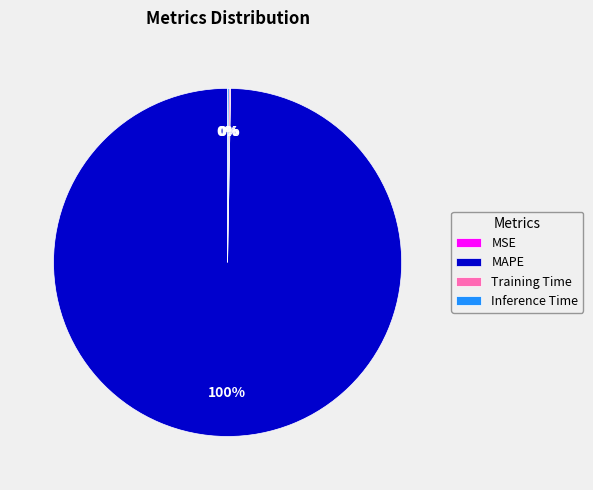

To the nearest percent, what is the difference between the largest and smallest slice percentages?

100%